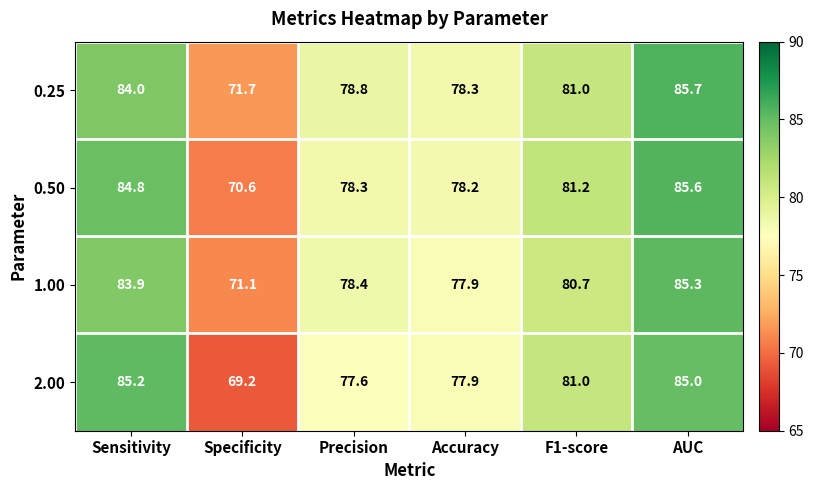

Reading left to right, what are all the values shown in this chart?

0.25: 84.0	71.7	78.8	78.3	81.0	85.7
0.50: 84.8	70.6	78.3	78.2	81.2	85.6
1.00: 83.9	71.1	78.4	77.9	80.7	85.3
2.00: 85.2	69.2	77.6	77.9	81.0	85.0